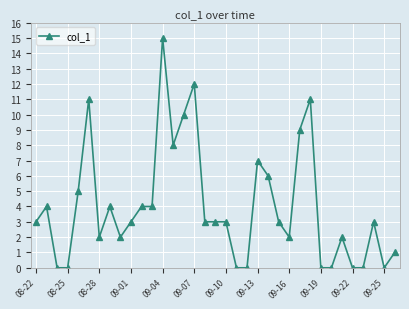

What is the difference between the maximum and minimum values?

15